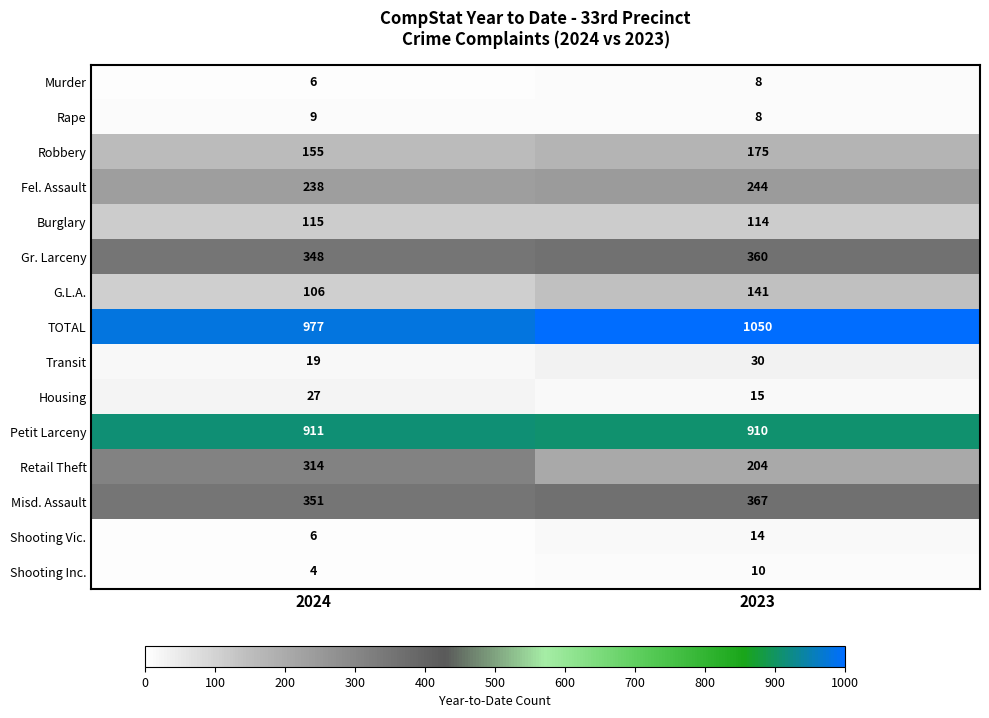

Is it true that Retail Theft equals 204 at 2023?

True